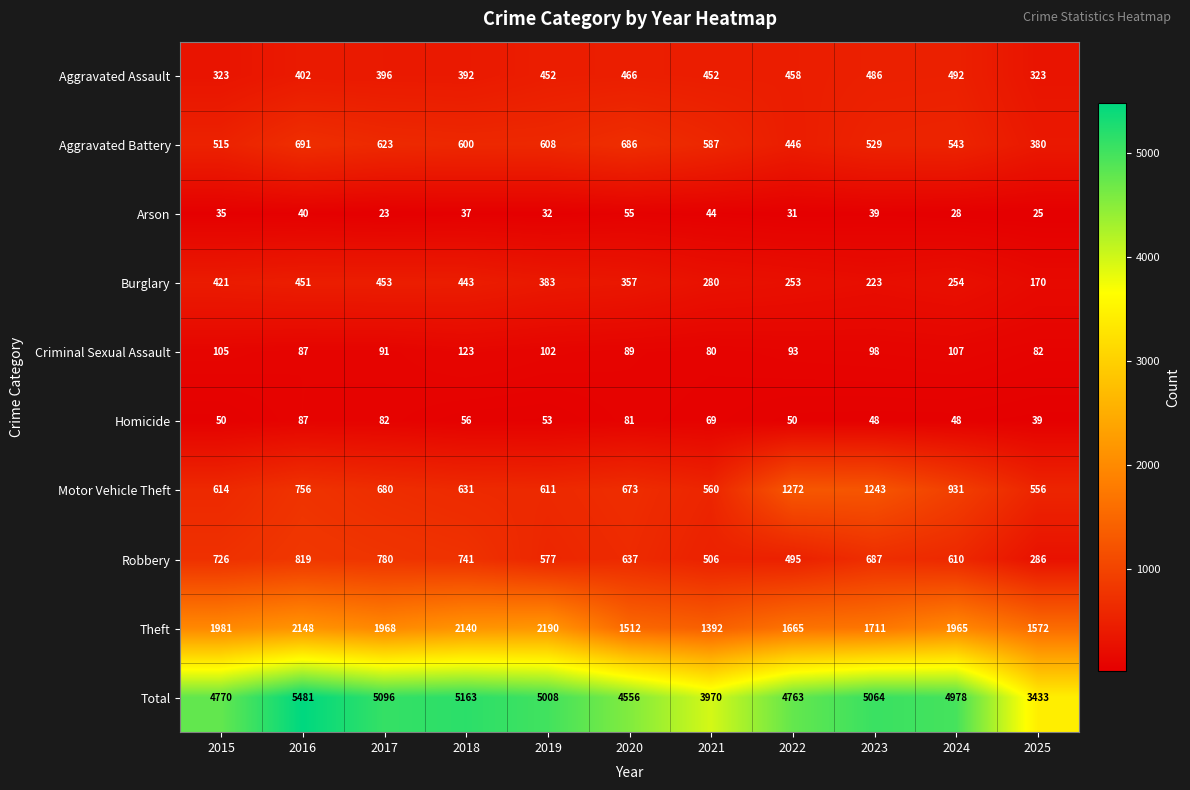

Read the Total value at 2015, to the nearest 50.

4750